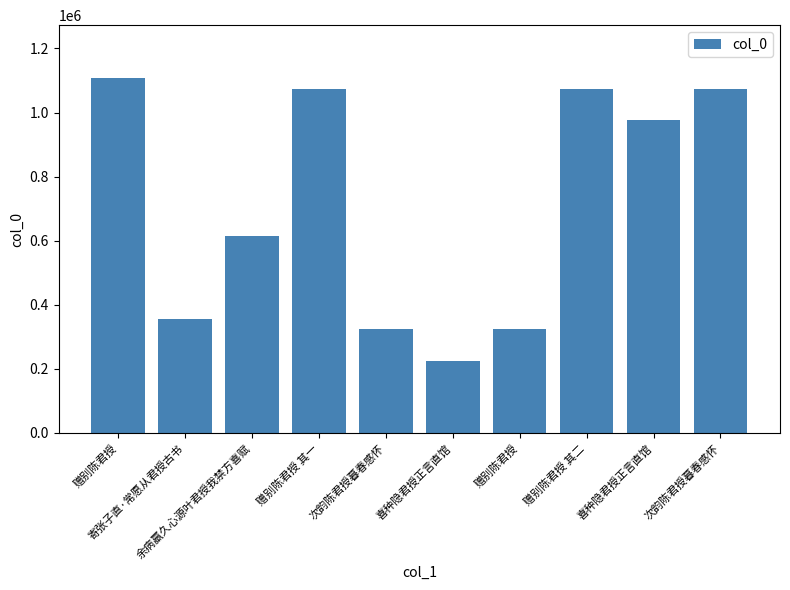

What is the value of the 3rd bar from the left?

614713